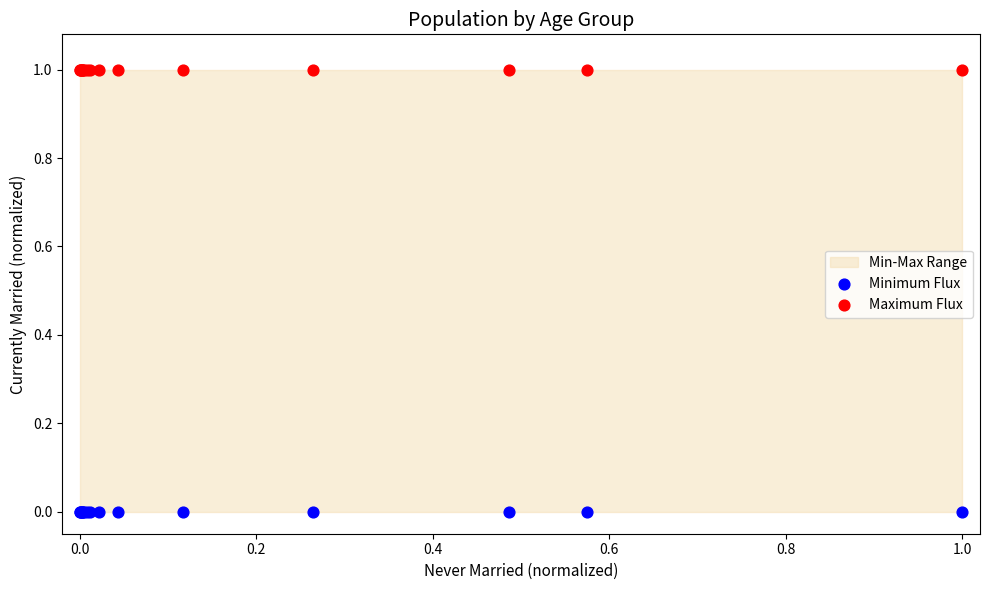

Which series contains the highest Y value?

Maximum Flux